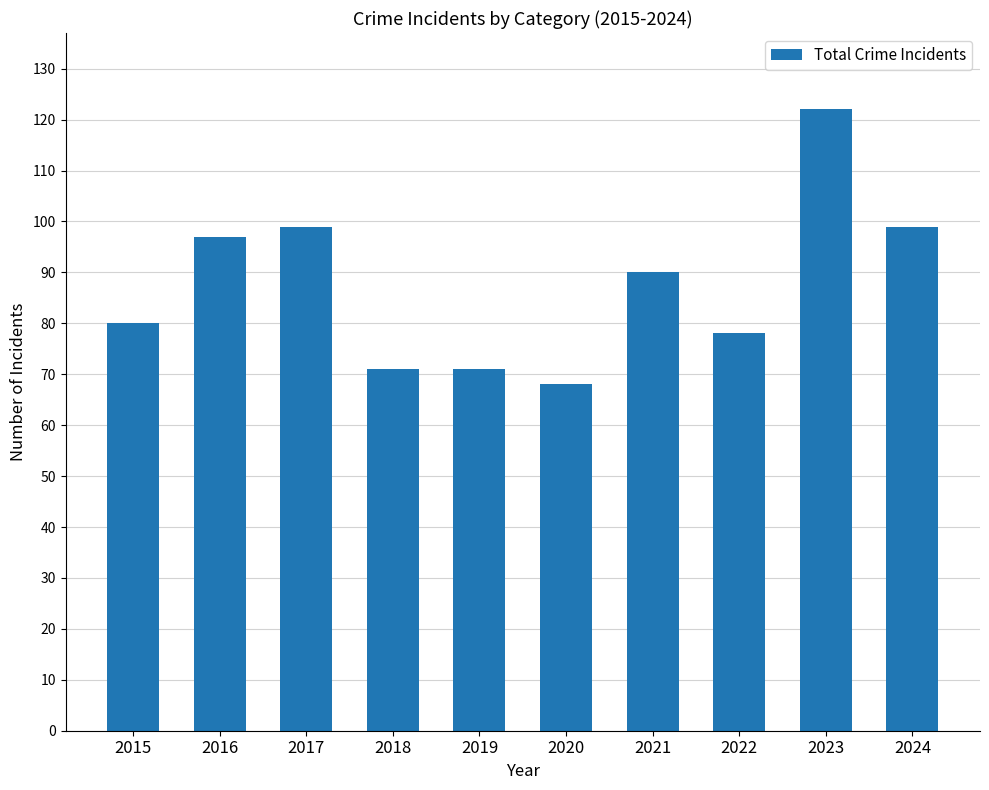

What is the maximum value shown in the chart?

122